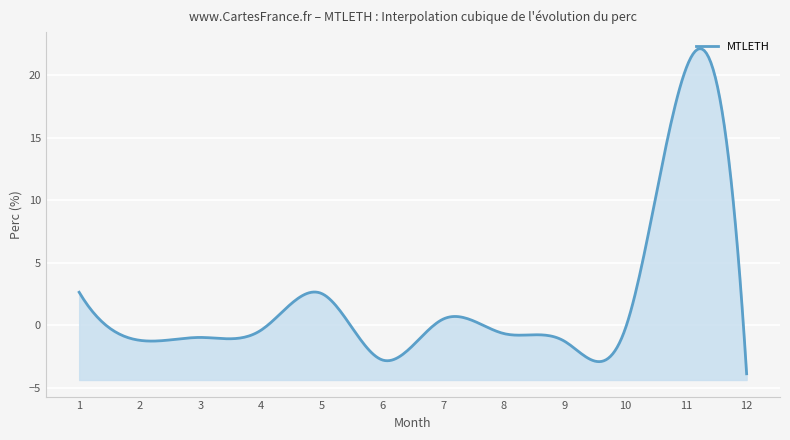

Where is the first local minimum?

2